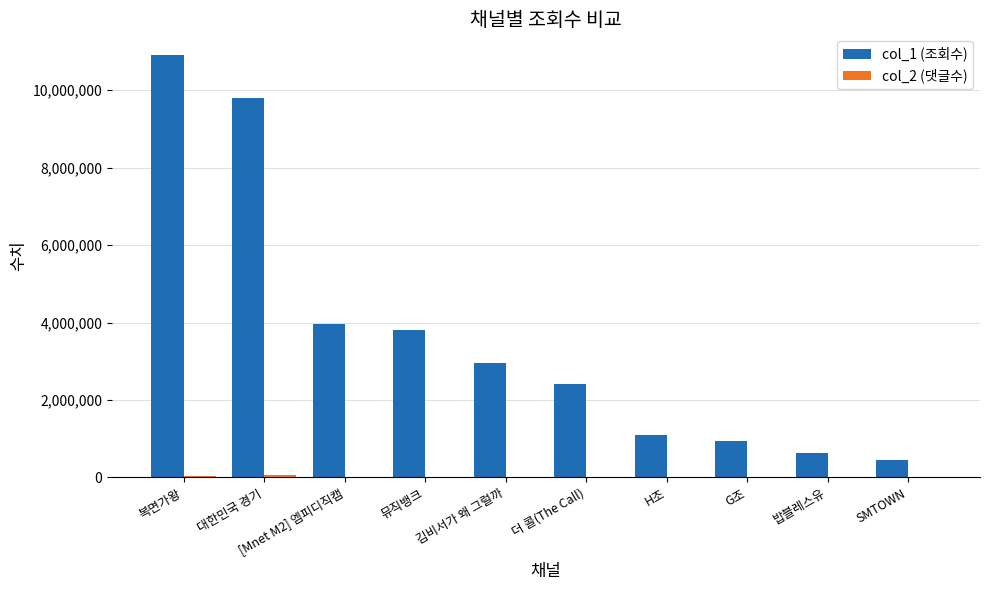

What is the greatest value displayed?

10895124